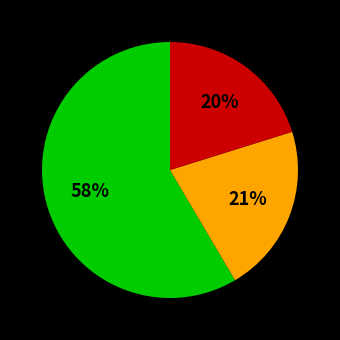

To the nearest percent, what is the average slice percentage?

33%